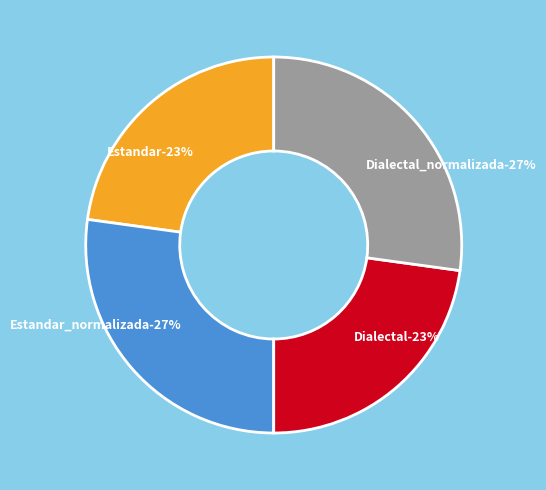

How many segments does this pie chart have?

4